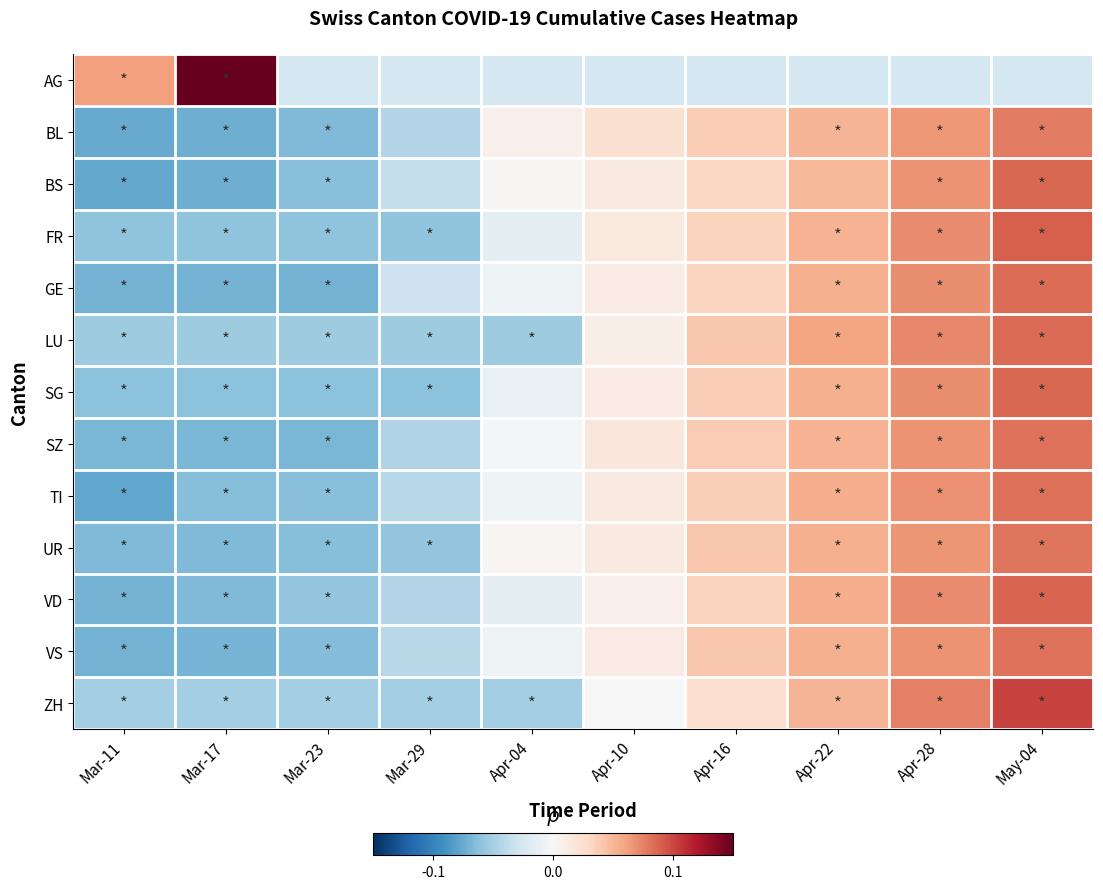

Reading right to left, extract all data points from this chart.

AG: May-04=-0.0	Apr-28=-0.0	Apr-22=-0.0	Apr-16=-0.0	Apr-10=-0.0	Apr-04=-0.0	Mar-29=-0.0	Mar-23=-0.0	Mar-17=0.1	Mar-11=0.1
BL: May-04=0.1	Apr-28=0.1	Apr-22=0.1	Apr-16=0.0	Apr-10=0.0	Apr-04=0.0	Mar-29=-0.0	Mar-23=-0.1	Mar-17=-0.1	Mar-11=-0.1
BS: May-04=0.1	Apr-28=0.1	Apr-22=0.0	Apr-16=0.0	Apr-10=0.0	Apr-04=0.0	Mar-29=-0.0	Mar-23=-0.1	Mar-17=-0.1	Mar-11=-0.1
FR: May-04=0.1	Apr-28=0.1	Apr-22=0.1	Apr-16=0.0	Apr-10=0.0	Apr-04=-0.0	Mar-29=-0.1	Mar-23=-0.1	Mar-17=-0.1	Mar-11=-0.1
GE: May-04=0.1	Apr-28=0.1	Apr-22=0.1	Apr-16=0.0	Apr-10=0.0	Apr-04=-0.0	Mar-29=-0.0	Mar-23=-0.1	Mar-17=-0.1	Mar-11=-0.1
LU: May-04=0.1	Apr-28=0.1	Apr-22=0.1	Apr-16=0.0	Apr-10=0.0	Apr-04=-0.1	Mar-29=-0.1	Mar-23=-0.1	Mar-17=-0.1	Mar-11=-0.1
SG: May-04=0.1	Apr-28=0.1	Apr-22=0.1	Apr-16=0.0	Apr-10=0.0	Apr-04=-0.0	Mar-29=-0.1	Mar-23=-0.1	Mar-17=-0.1	Mar-11=-0.1
SZ: May-04=0.1	Apr-28=0.1	Apr-22=0.1	Apr-16=0.0	Apr-10=0.0	Apr-04=-0.0	Mar-29=-0.0	Mar-23=-0.1	Mar-17=-0.1	Mar-11=-0.1
TI: May-04=0.1	Apr-28=0.1	Apr-22=0.1	Apr-16=0.0	Apr-10=0.0	Apr-04=-0.0	Mar-29=-0.0	Mar-23=-0.1	Mar-17=-0.1	Mar-11=-0.1
UR: May-04=0.1	Apr-28=0.1	Apr-22=0.1	Apr-16=0.0	Apr-10=0.0	Apr-04=0.0	Mar-29=-0.1	Mar-23=-0.1	Mar-17=-0.1	Mar-11=-0.1
VD: May-04=0.1	Apr-28=0.1	Apr-22=0.1	Apr-16=0.0	Apr-10=0.0	Apr-04=-0.0	Mar-29=-0.0	Mar-23=-0.1	Mar-17=-0.1	Mar-11=-0.1
VS: May-04=0.1	Apr-28=0.1	Apr-22=0.1	Apr-16=0.0	Apr-10=0.0	Apr-04=-0.0	Mar-29=-0.0	Mar-23=-0.1	Mar-17=-0.1	Mar-11=-0.1
ZH: May-04=0.1	Apr-28=0.1	Apr-22=0.1	Apr-16=0.0	Apr-10=0.0	Apr-04=-0.1	Mar-29=-0.1	Mar-23=-0.1	Mar-17=-0.1	Mar-11=-0.1